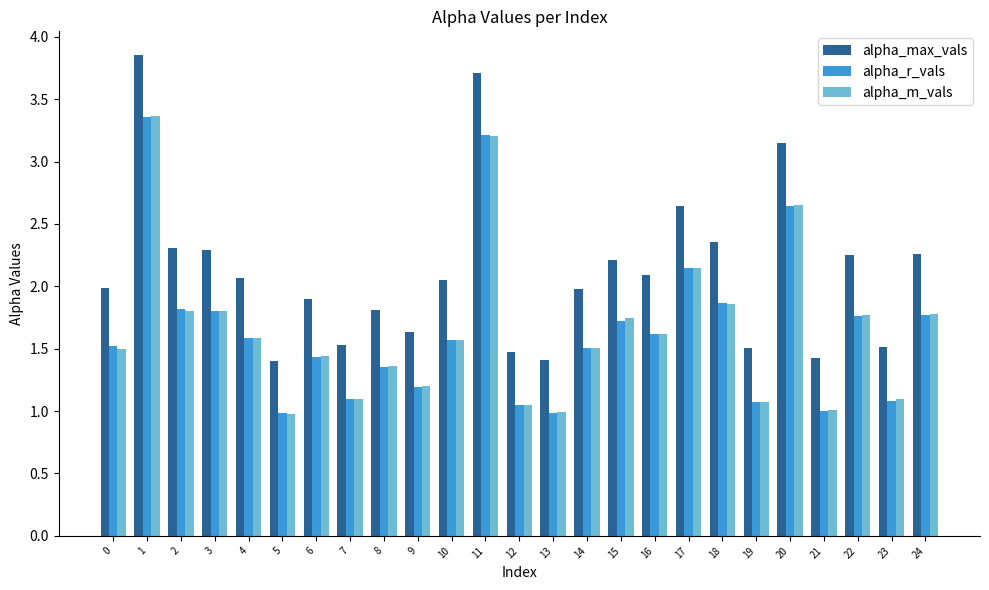

What value does the alpha_m_vals series have at 10?

1.6